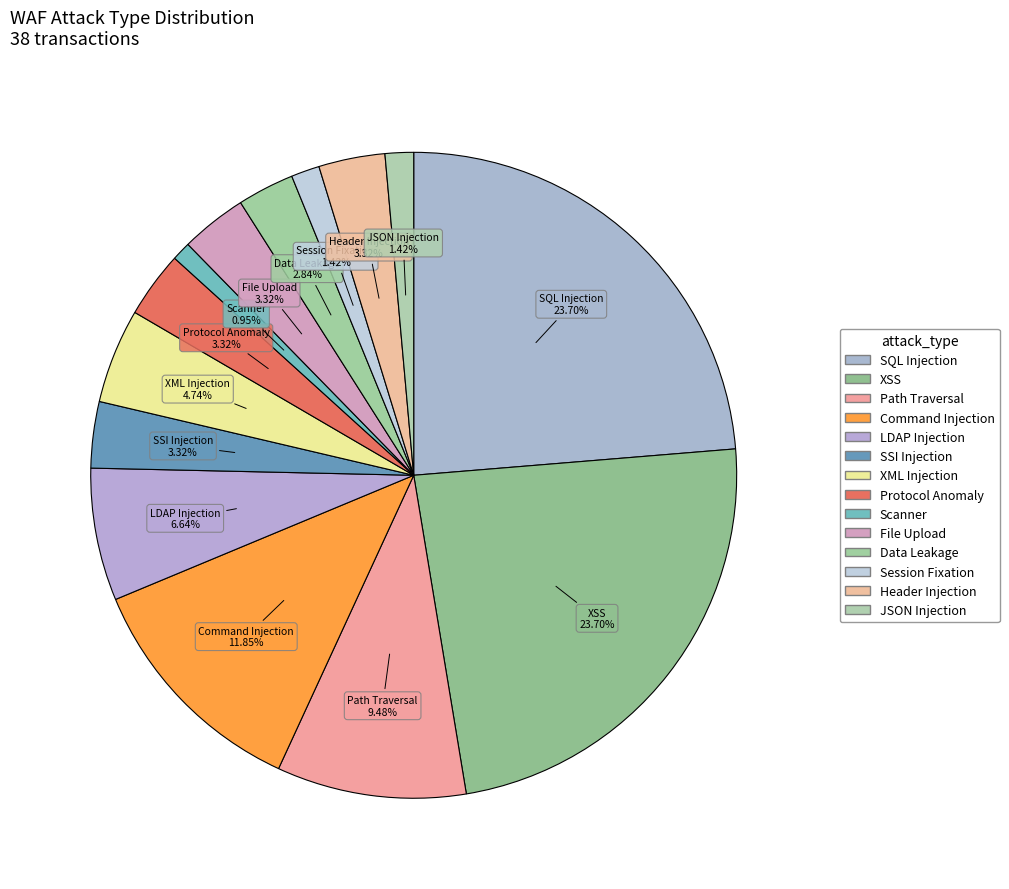

How many slices are in this pie chart?

14